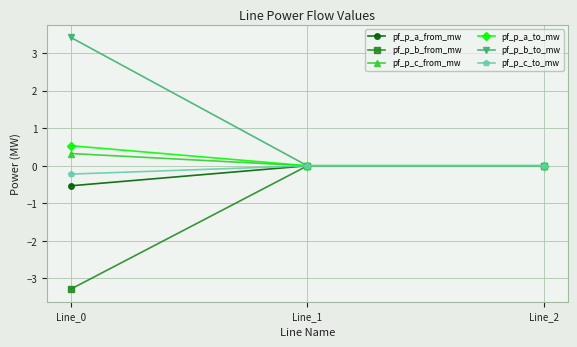

What is the greatest value displayed?

3.4